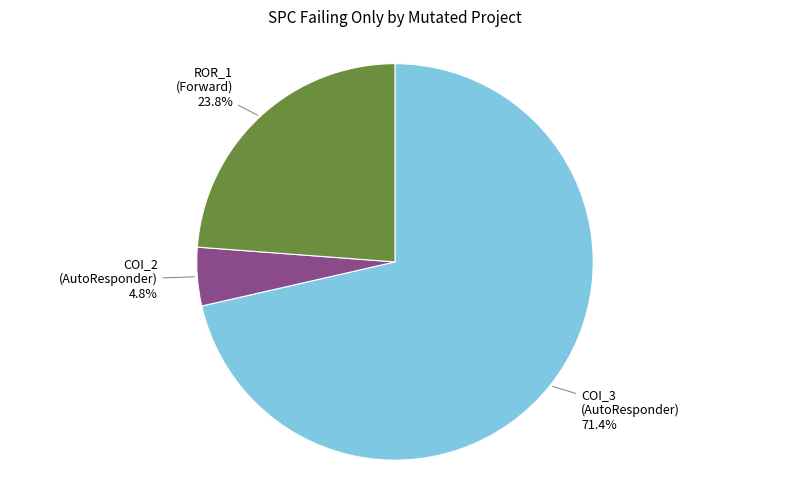

Is there any slice that represents more than half of the pie?

Yes